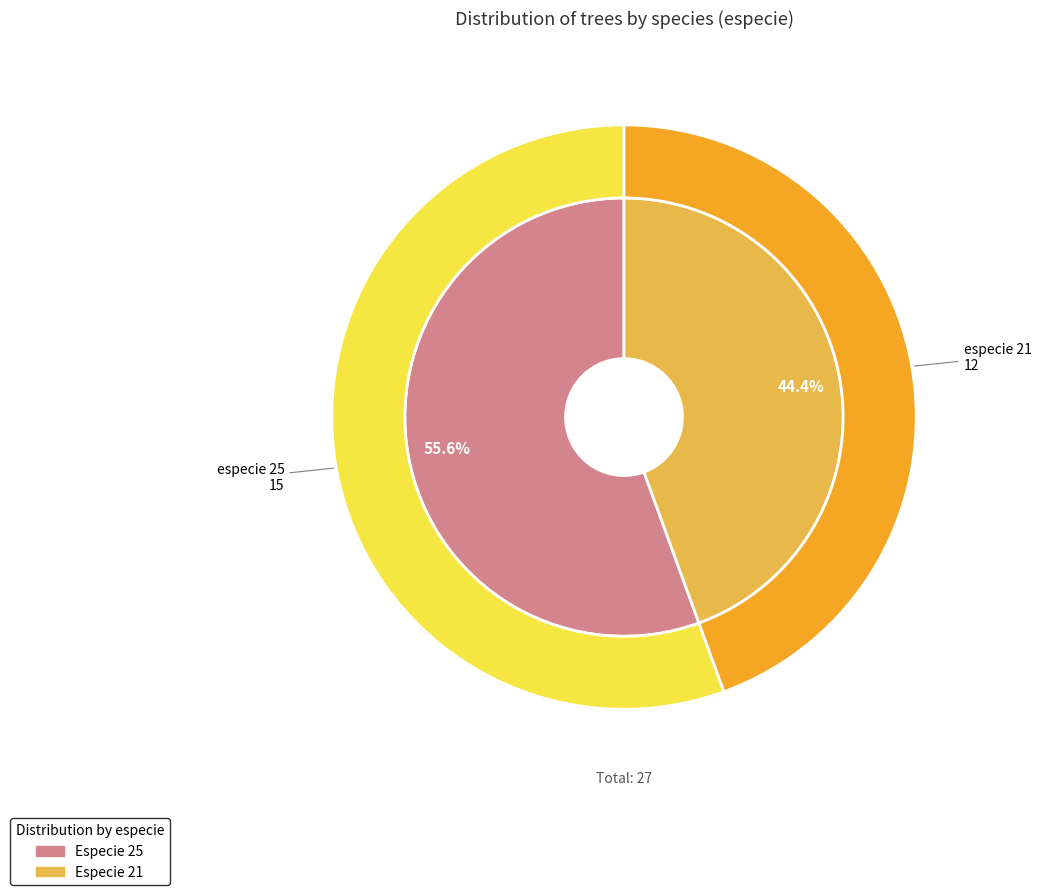

Is it true that 21 is 44% of the pie?

True